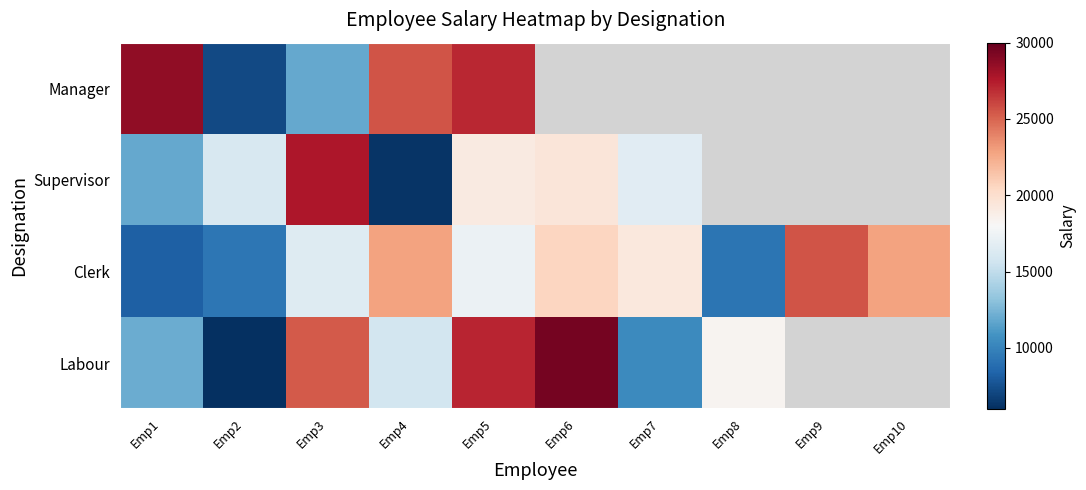

Between Emp4 and Emp1, which is larger?

Emp1